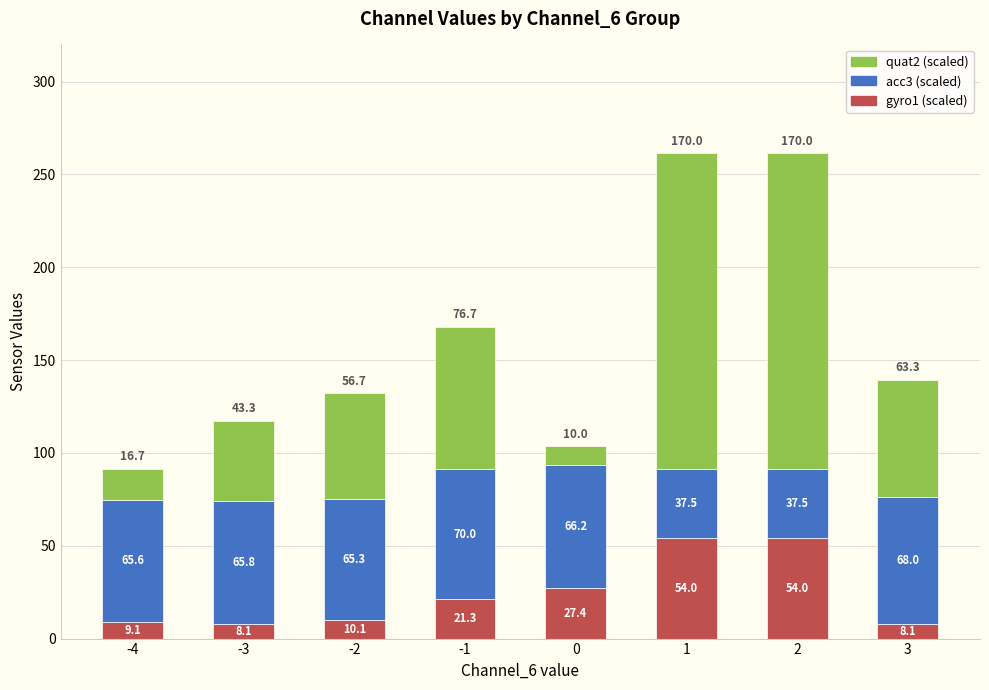

Does the chart contain any negative values?

No